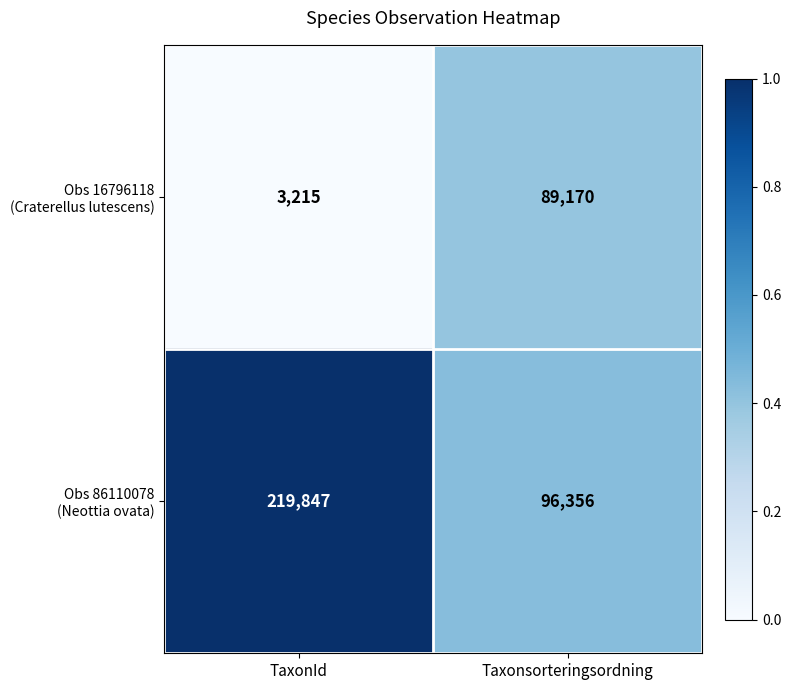

What is the spread (max minus min) of values at TaxonId?

216632